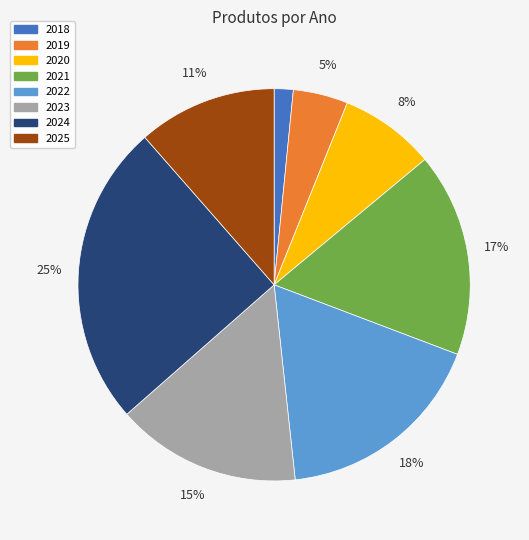

To the nearest percent, what is the combined percentage of 2023 and 2021?

32%